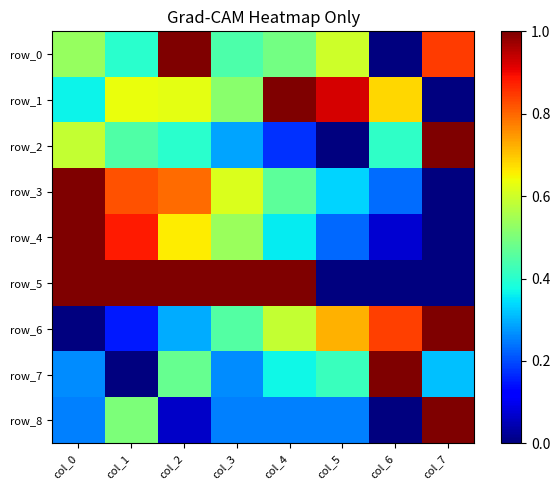

What is the sum of the row_1 values at col_4 and col_5?

1.9